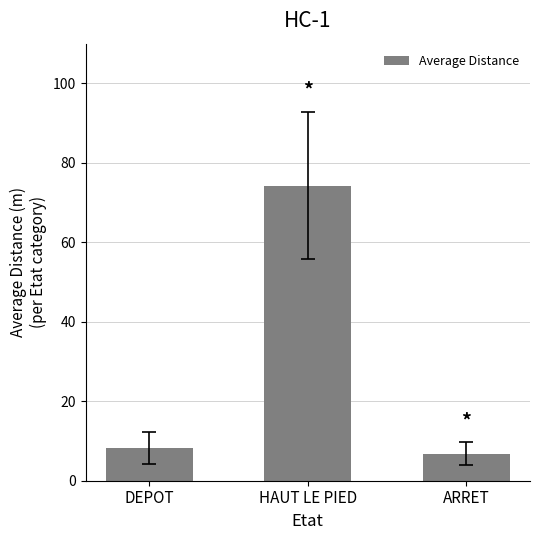

What is the greatest value displayed?

74.3